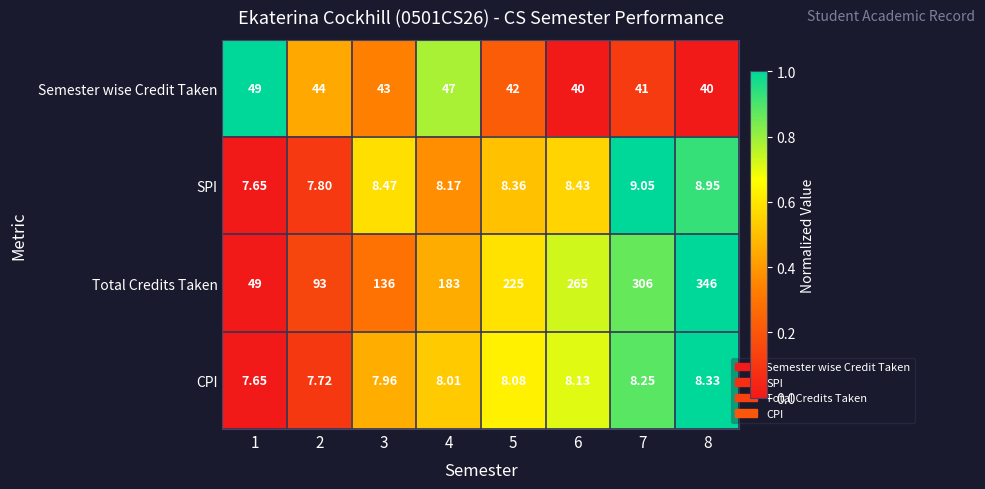

Rank the series at 7 from lowest to highest value.

CPI, SPI, Semester wise Credit Taken, Total Credits Taken